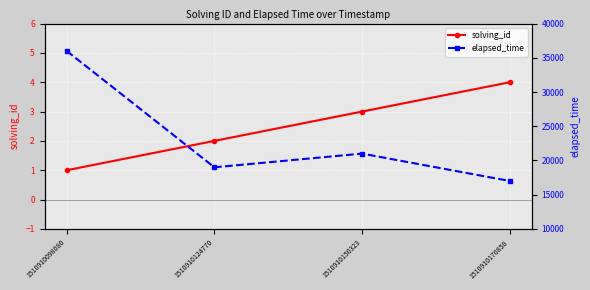

What is the highest value of the elapsed_time series?

36000